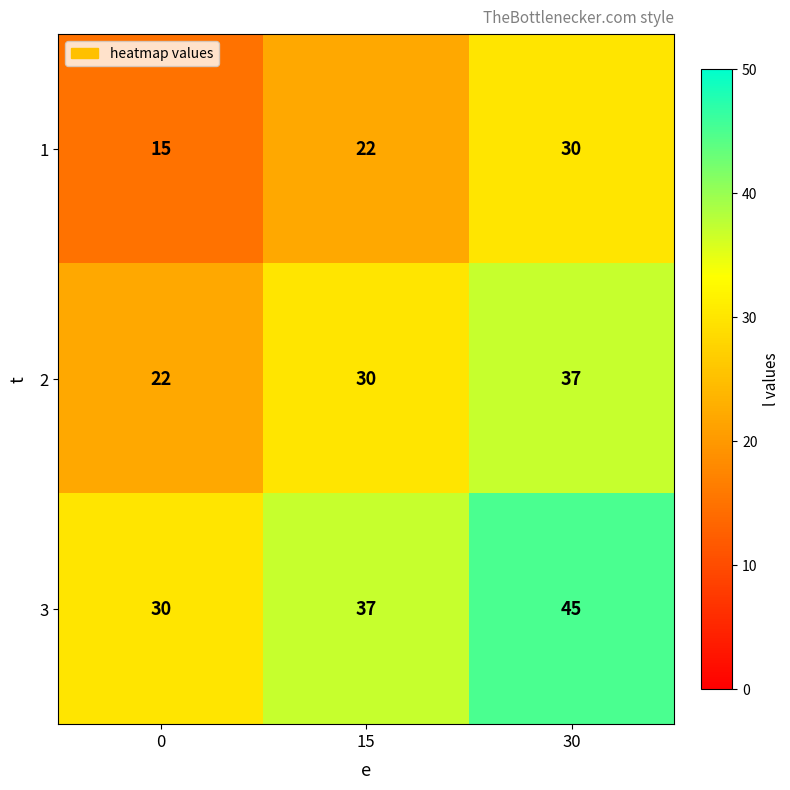

What is the difference between the highest and lowest values at 0?

15